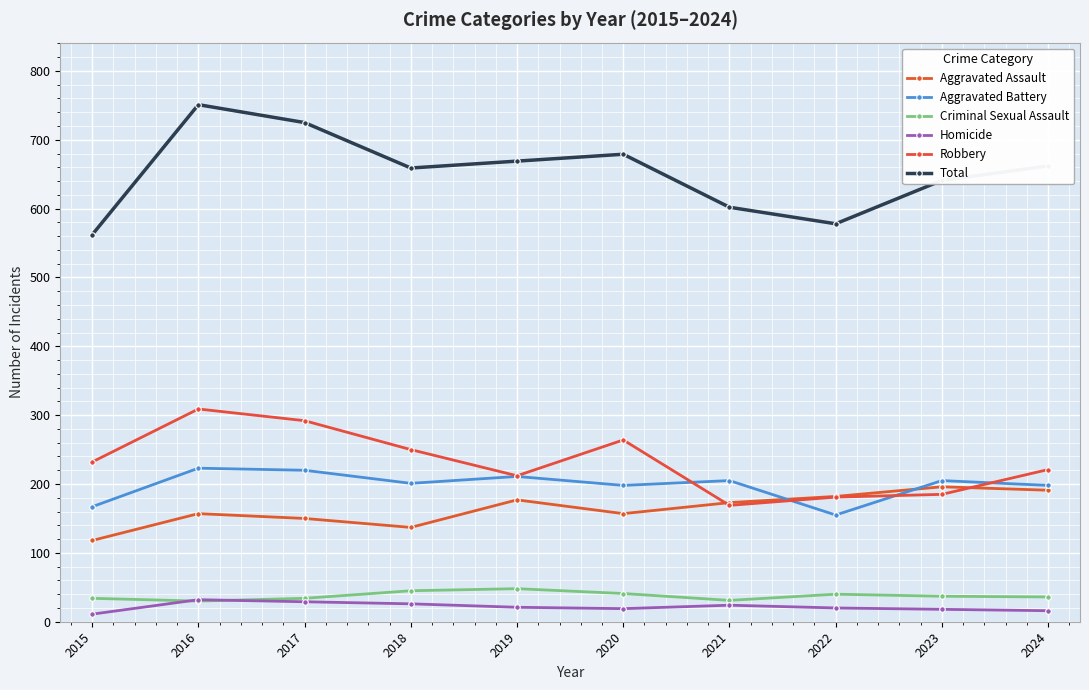

True or false: Criminal Sexual Assault has more than 2 points higher than both neighbors.

False